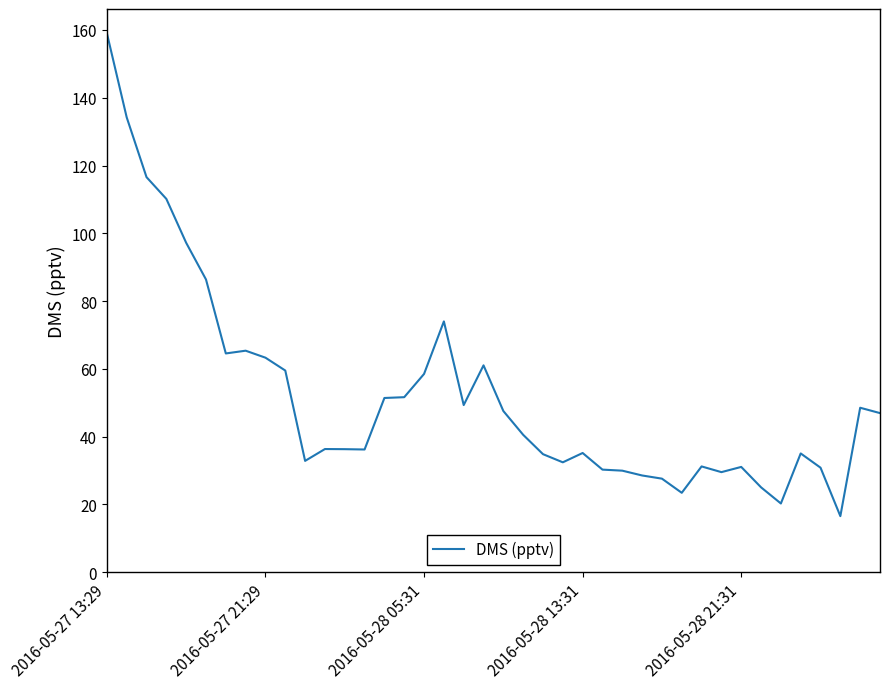

What is the difference between the maximum and minimum values?

142.5